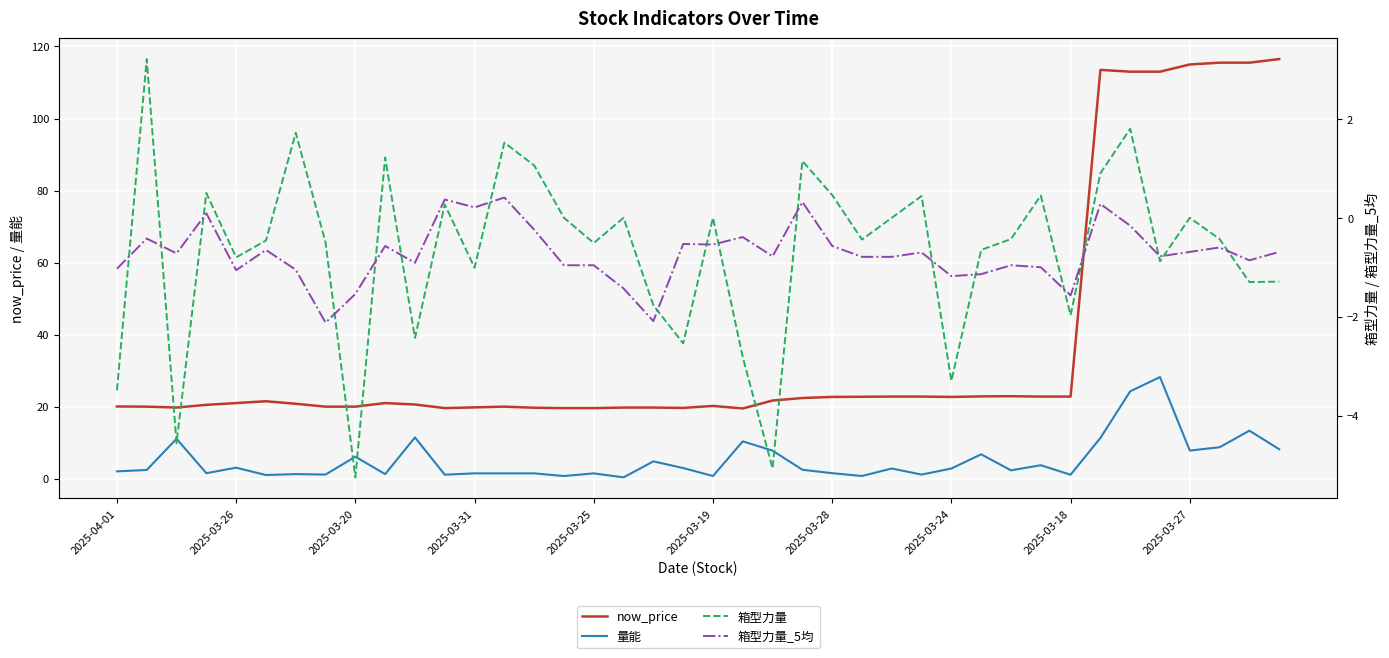

What is the maximum value for now_price?

116.5